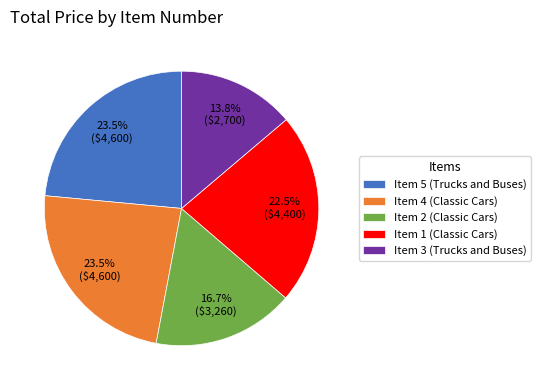

To the nearest percent, what is the difference between the Item 1 (Classic Cars) and Item 5 (Trucks and Buses) slice percentages?

1%